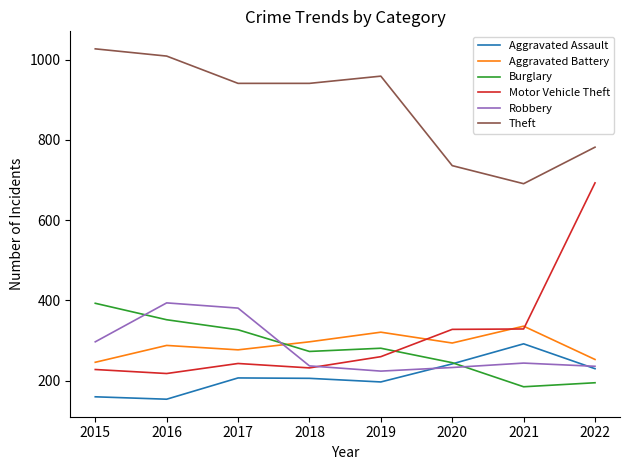

What is the minimum value for Burglary?

185